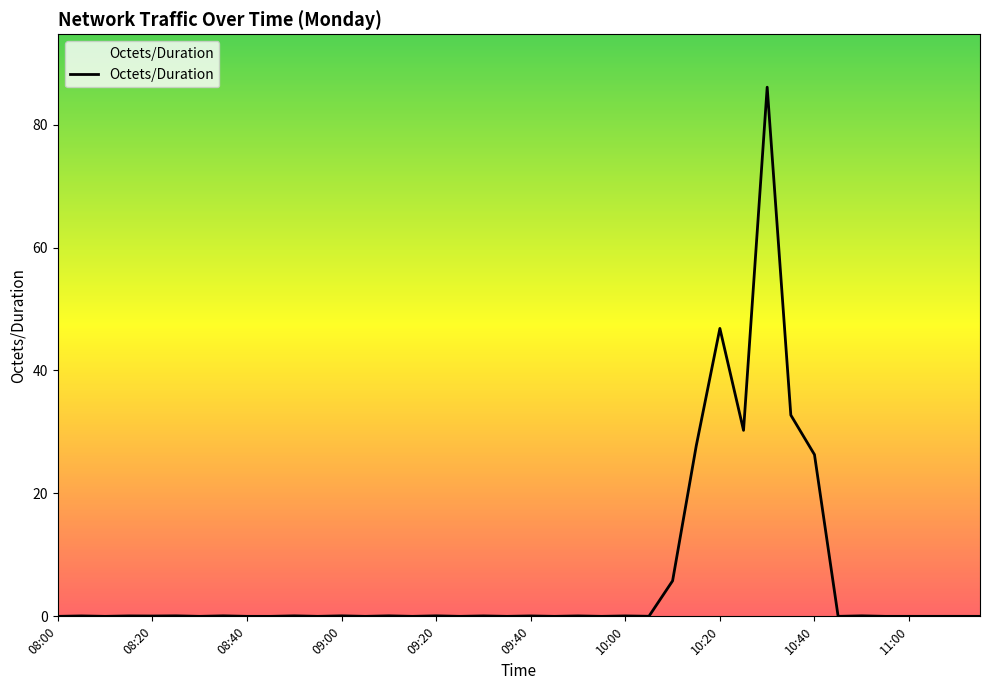

How many series are shown in this chart?

1